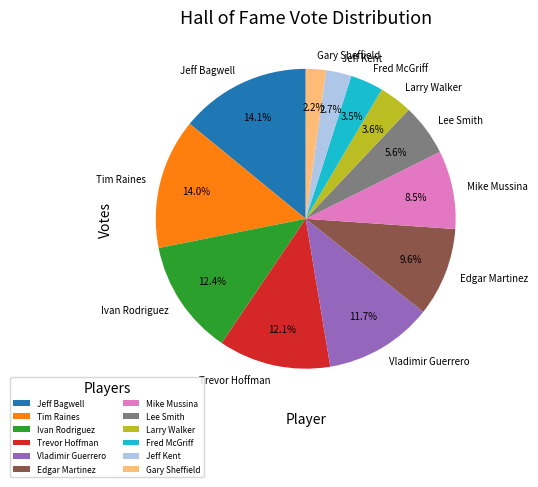

What percentage is the Trevor Hoffman slice, to the nearest percent?

12%